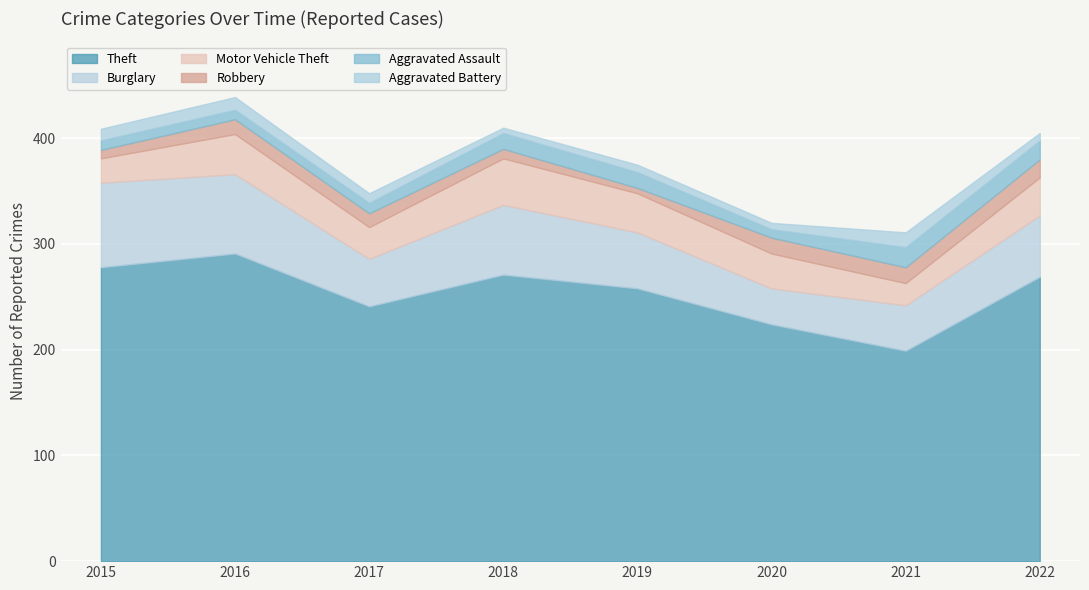

True or false: Motor Vehicle Theft and Aggravated Assault intersect in this chart.

False